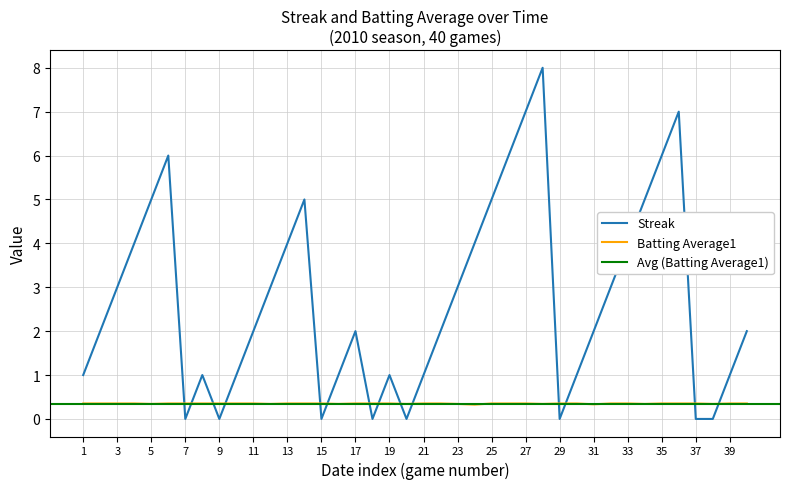

At how many categories does at least one series exceed 5?

6